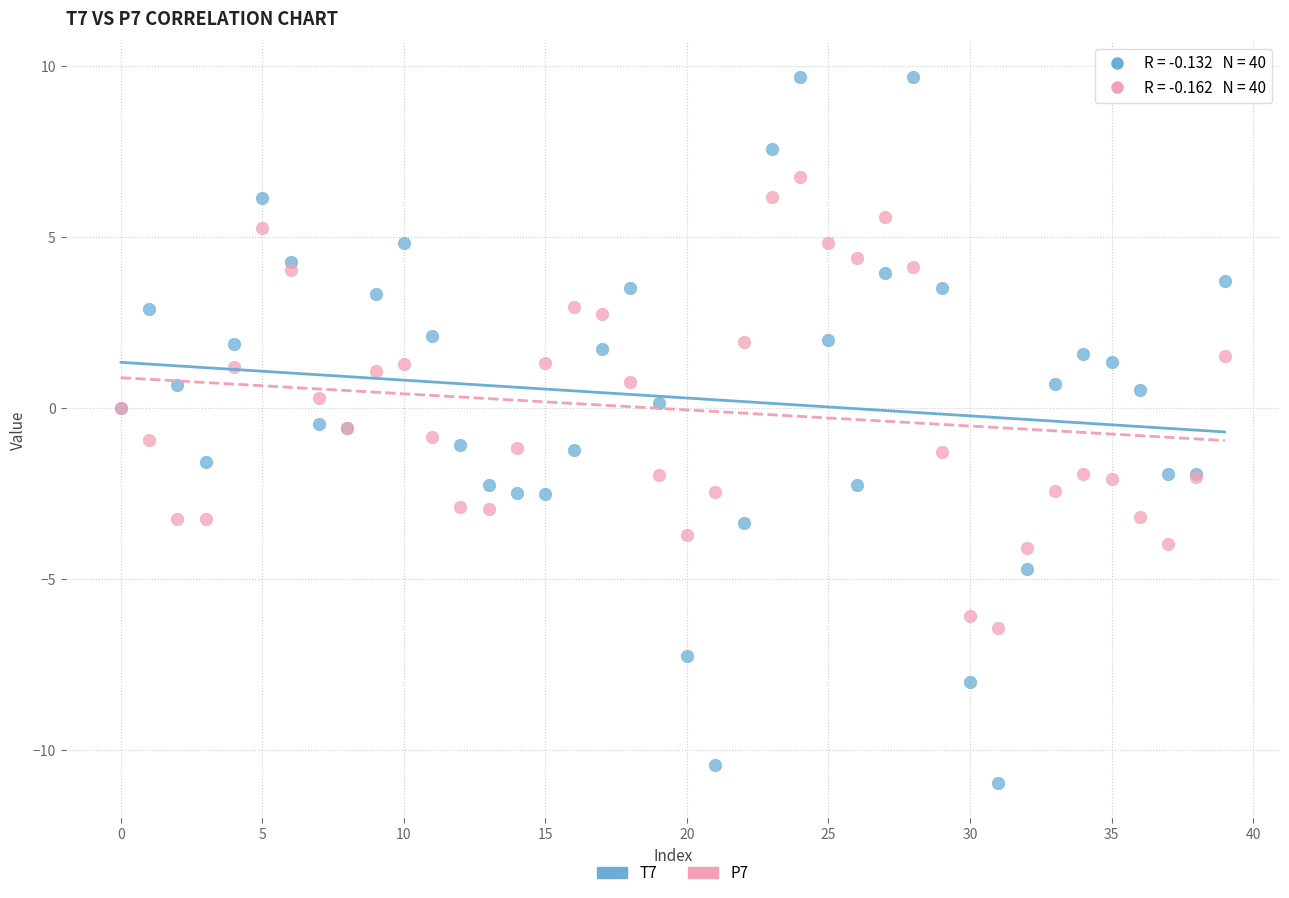

Which series contains the highest Y value?

T7